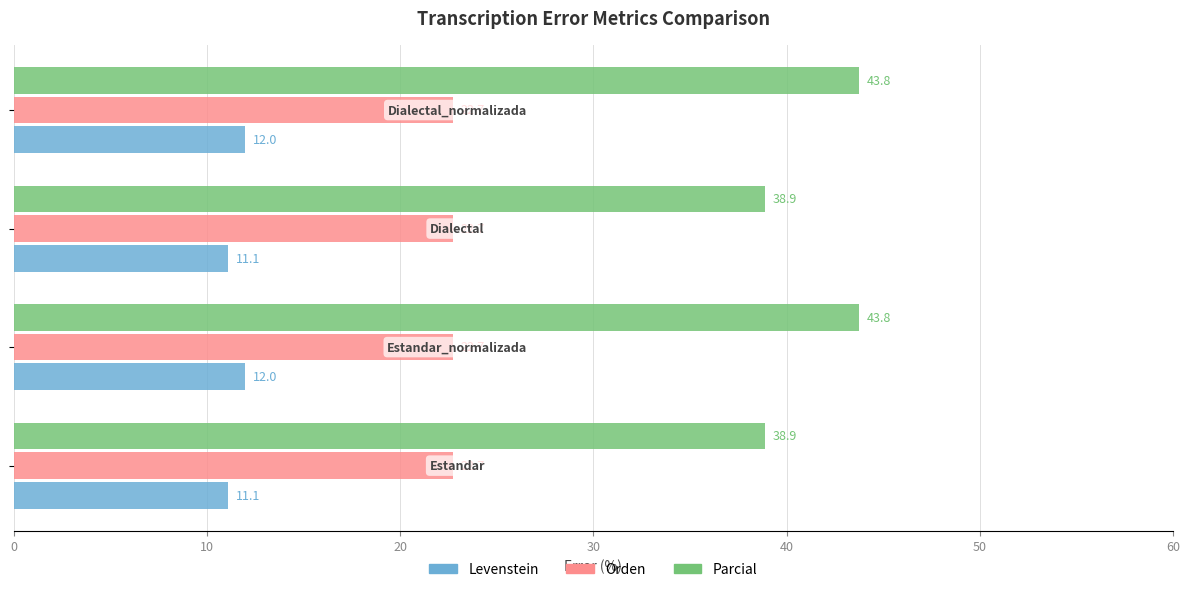

What is the sum of all Levenstein values?

46.2